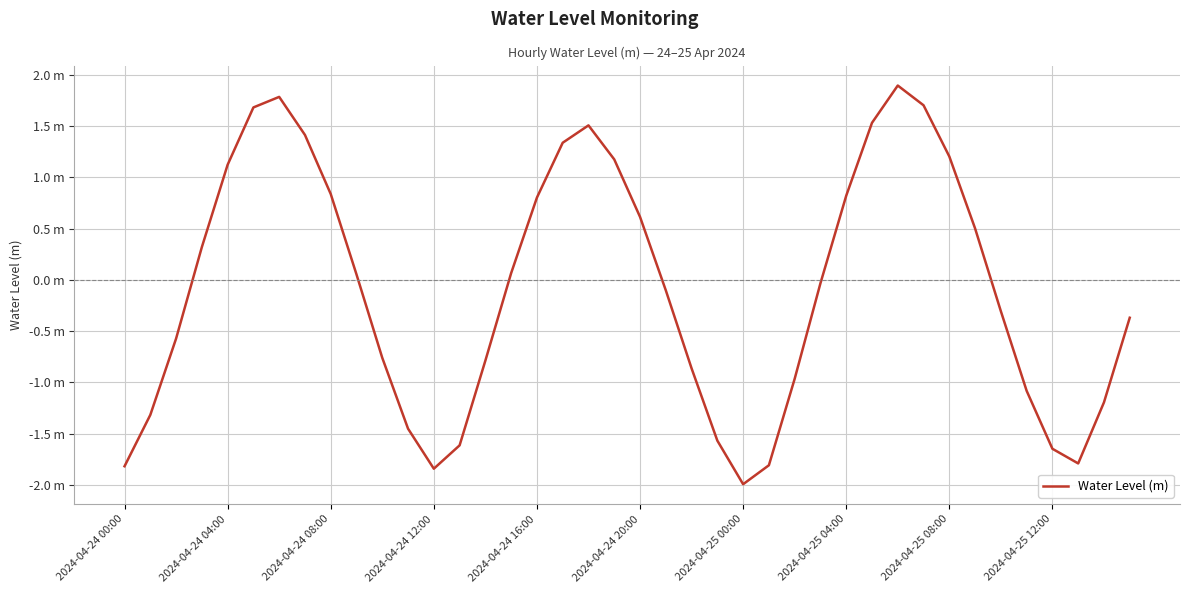

Is this an area chart (filled region under the line)?

No